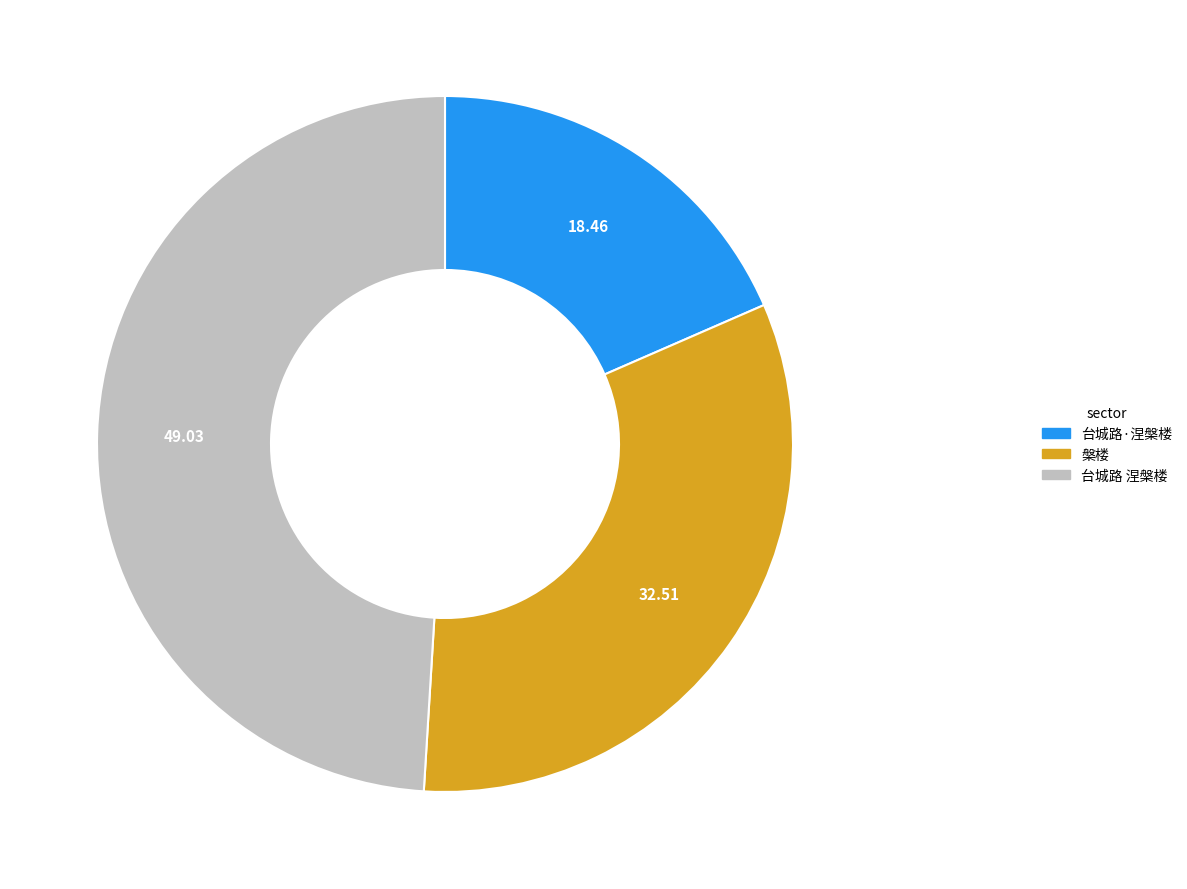

How many segments does this pie chart have?

3